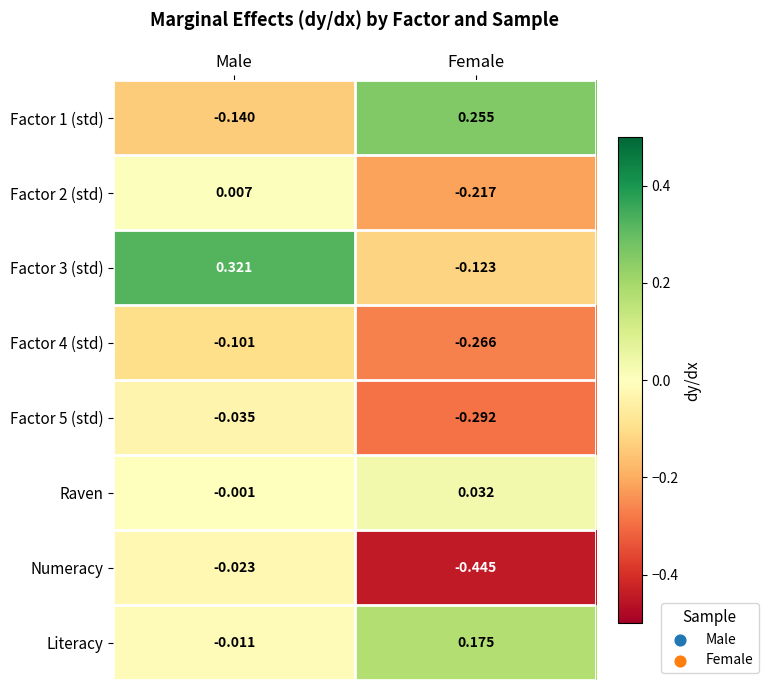

Which category has the lowest value in the Factor 3 (std) series?

Female